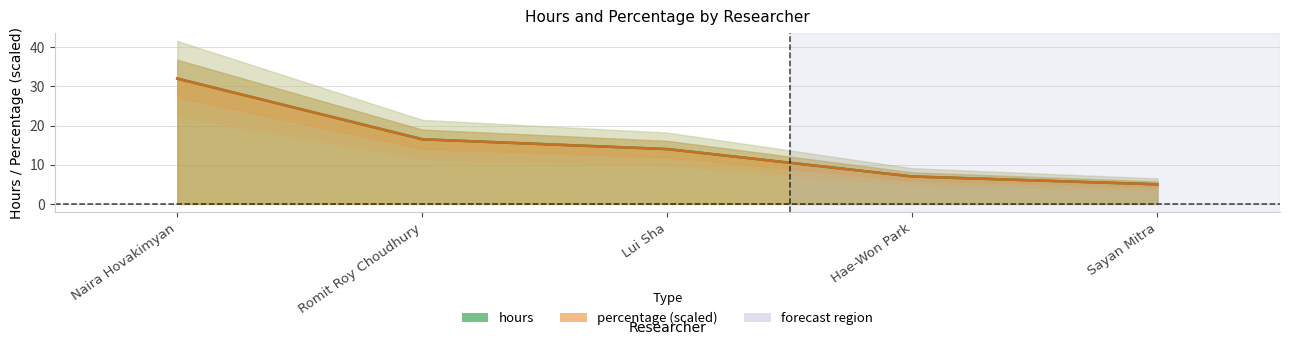

What position from the left is Lui Sha?

3